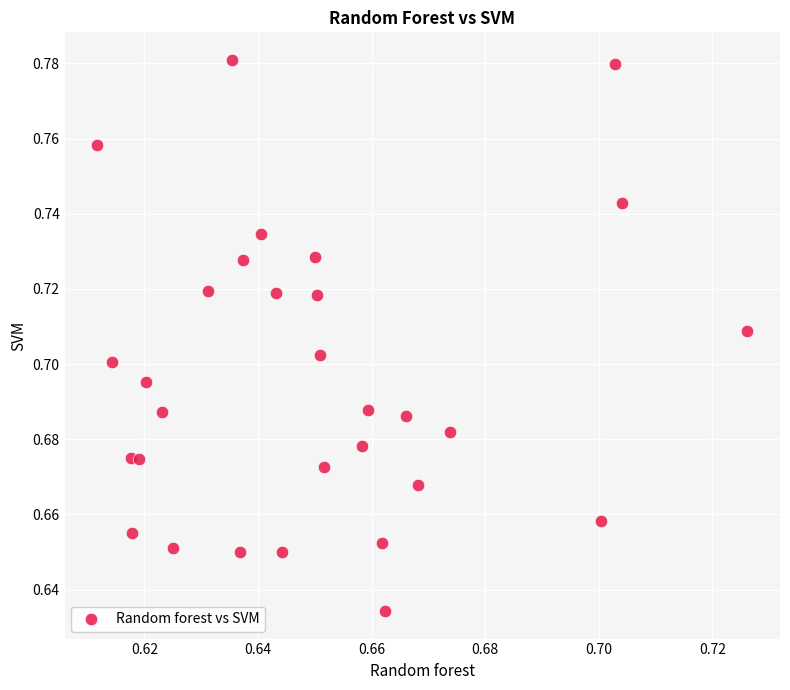

Count the number of points in this scatter plot.

30